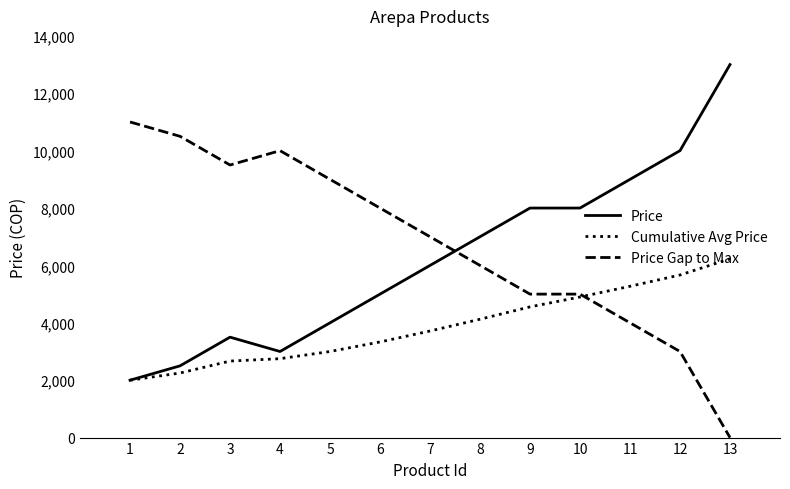

After their last crossing, which series has the higher values: Price or Price Gap to Max?

Price